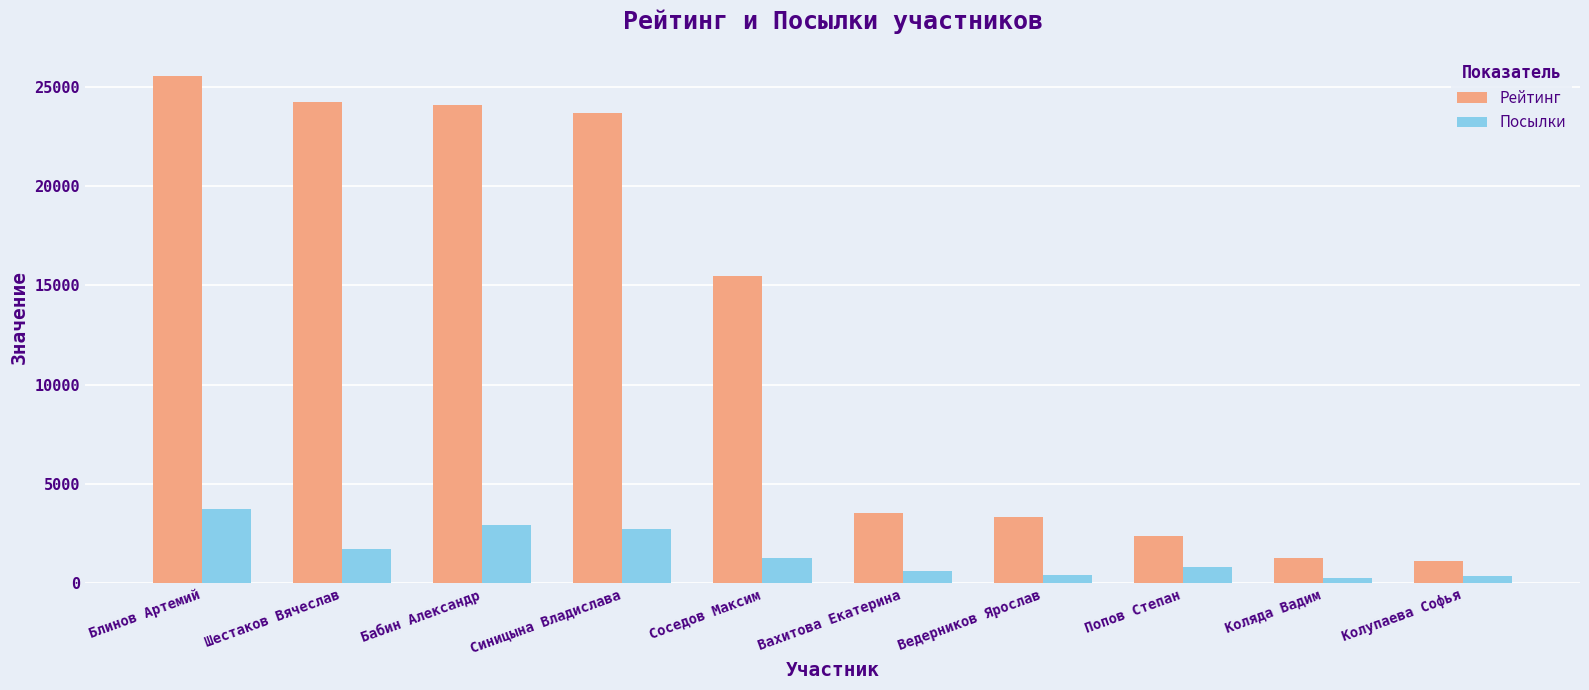

How many bars are there in total?

20